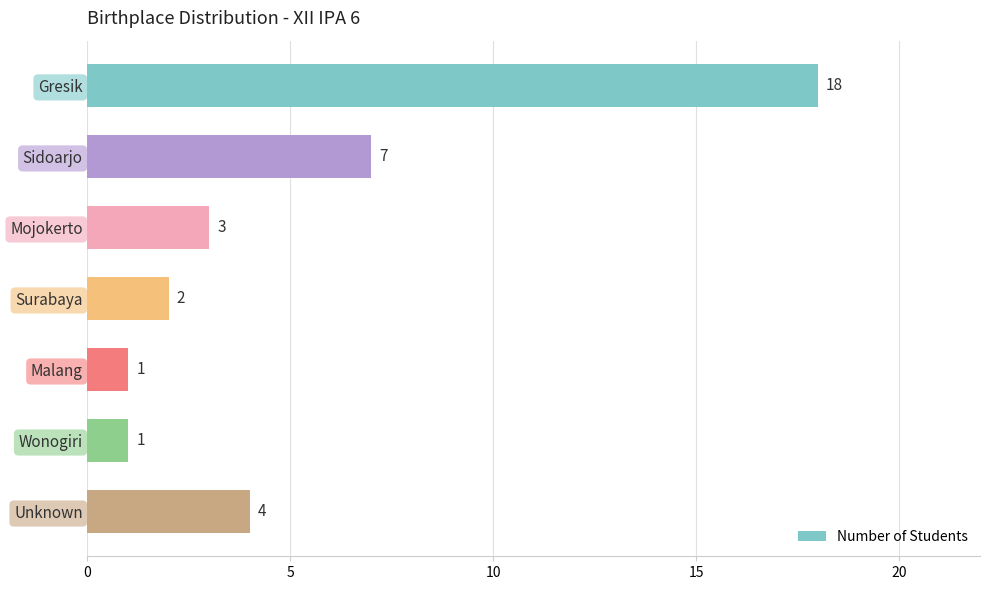

Approximately how many times larger is the value at Sidoarjo compared to Surabaya?

3.5